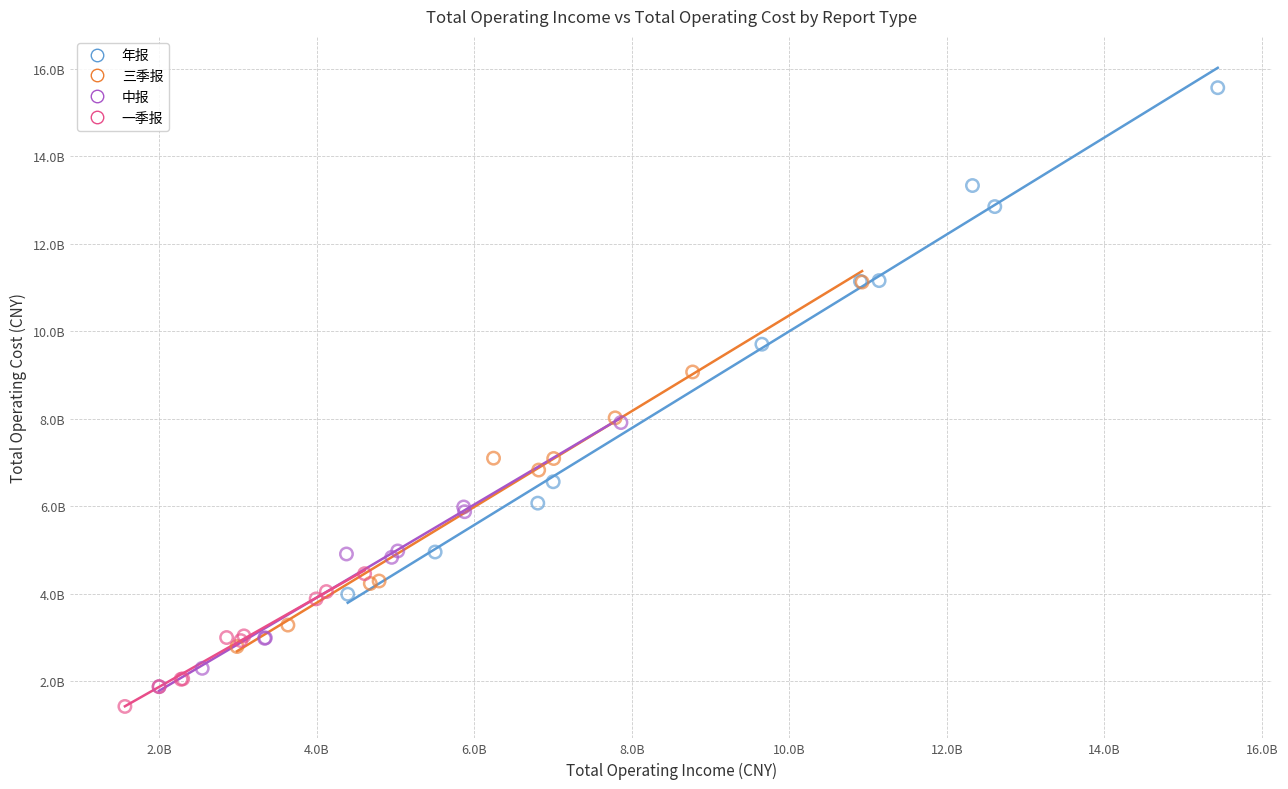

Which series contains the highest Y value?

年报